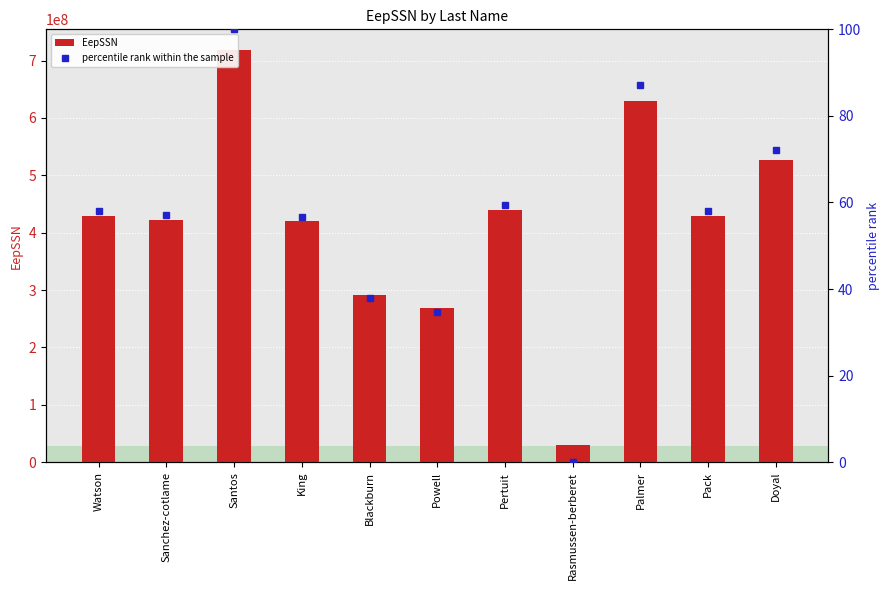

Where does the EepSSN series first go above 429553937?

Santos